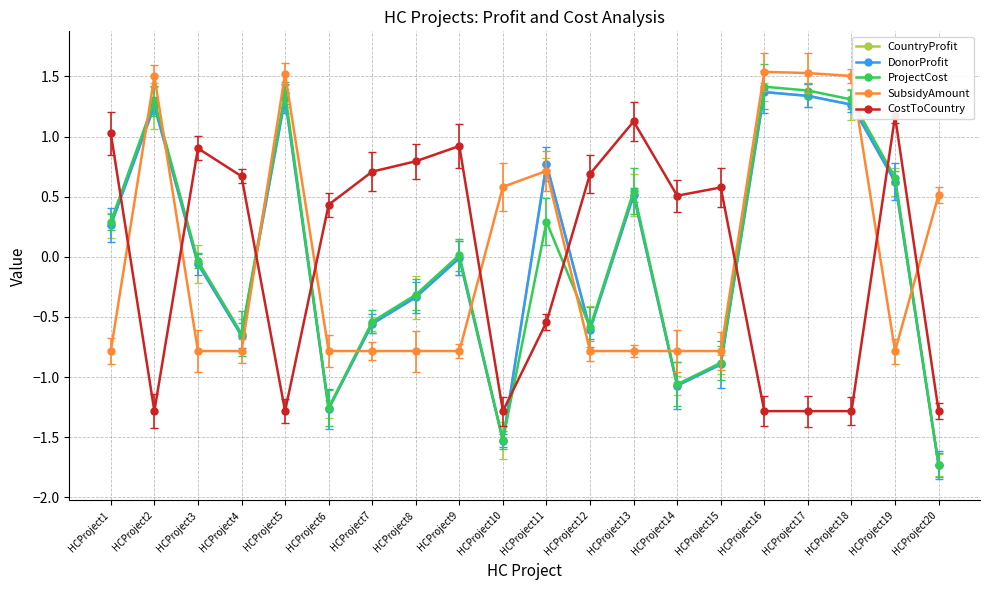

Where does the CostToCountry series first go above 0?

HCProject1